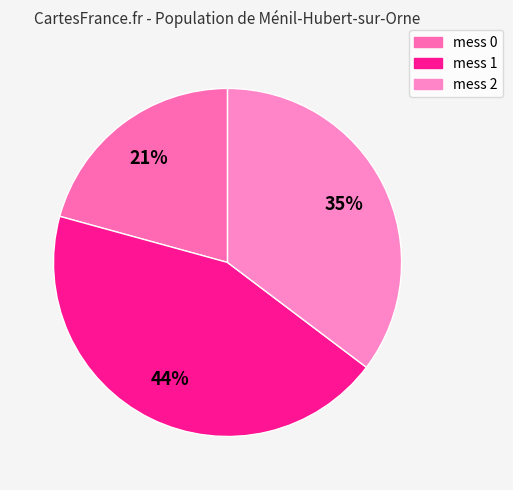

How many segments does this pie chart have?

3